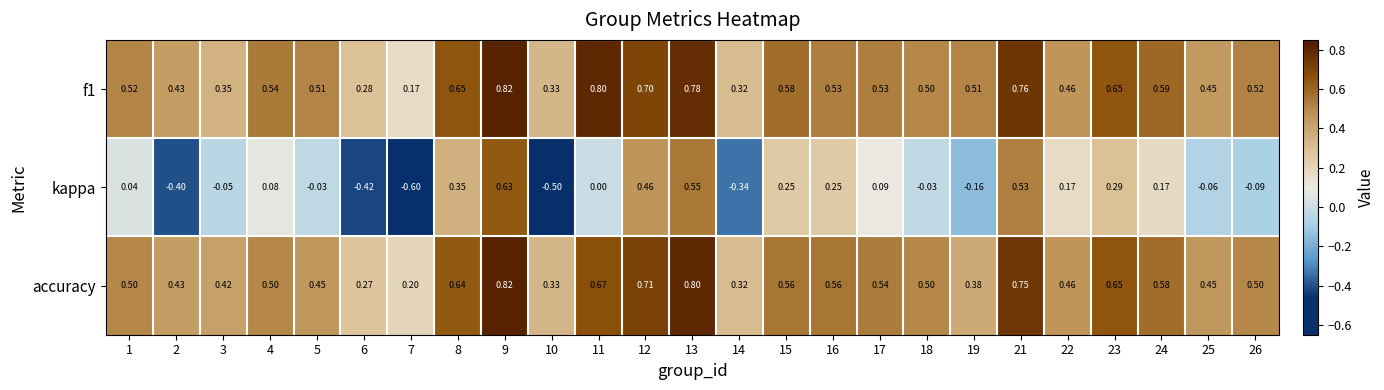

Is the value of accuracy at 14 greater than the value of f1 at 2?

No